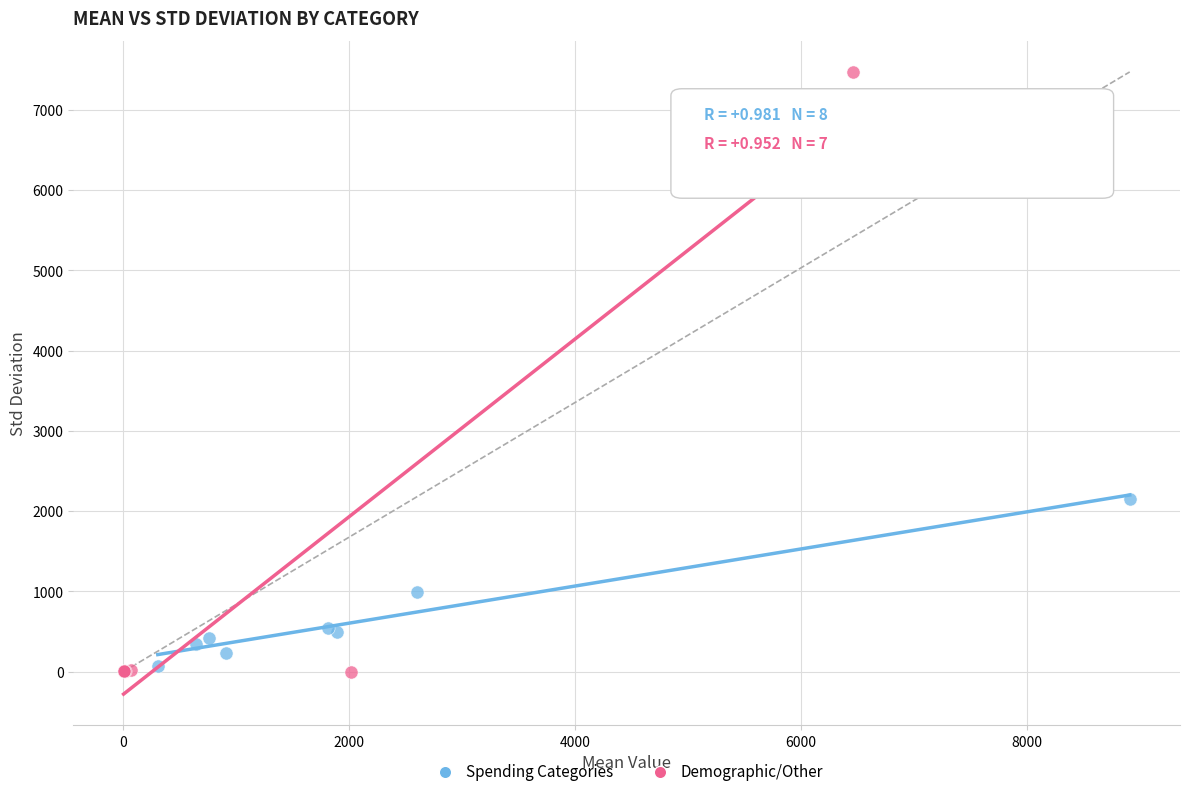

Which series contains the highest Y value?

Demographic/Other